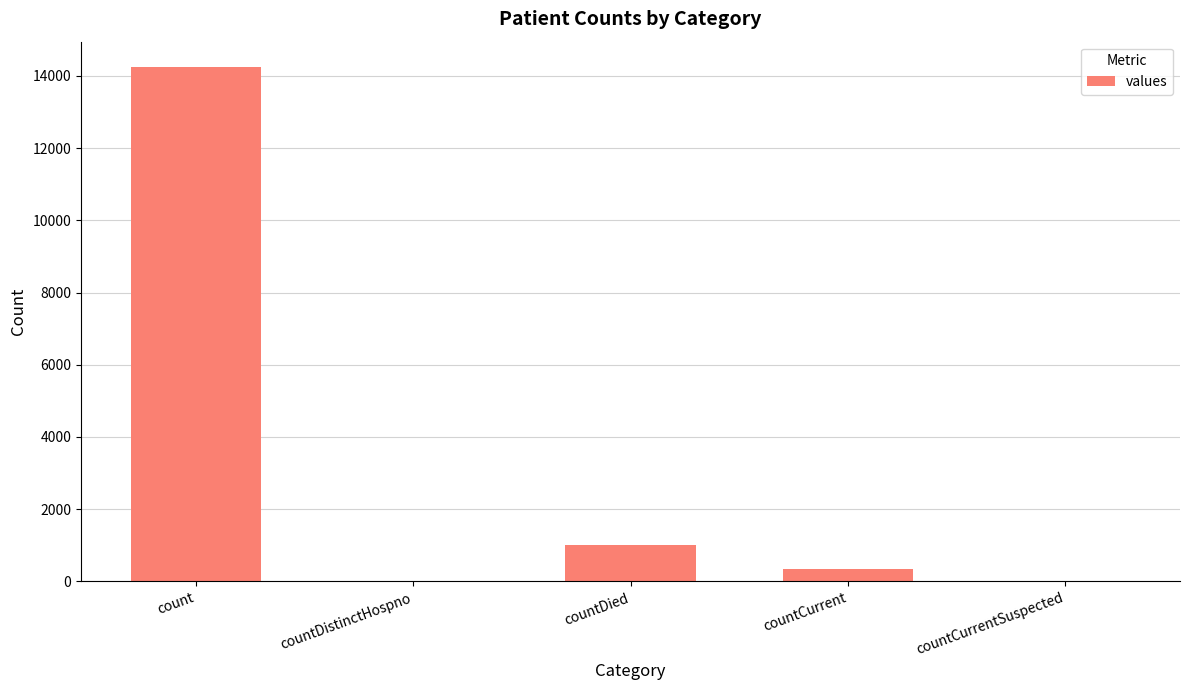

Reading left to right, transcribe all the data shown in this chart.

14235	0	1016	345	0